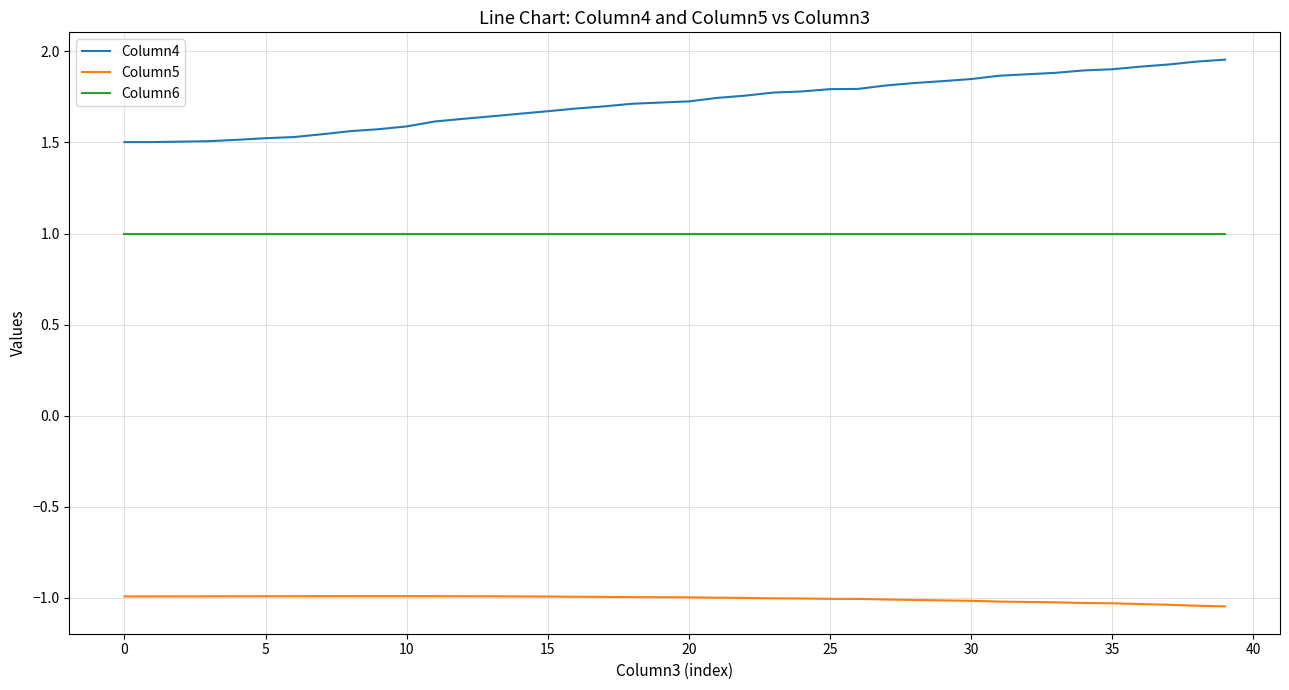

Which series has the largest total across all categories?

Column4